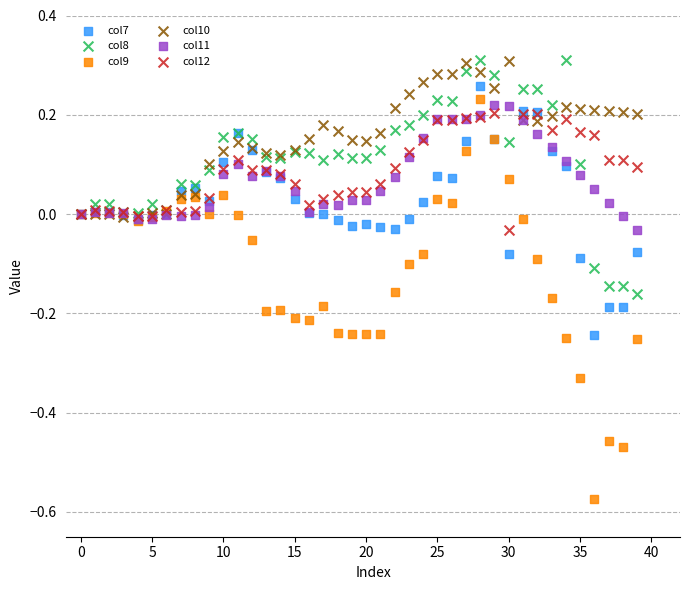

Which series reaches the minimum Y coordinate?

col9